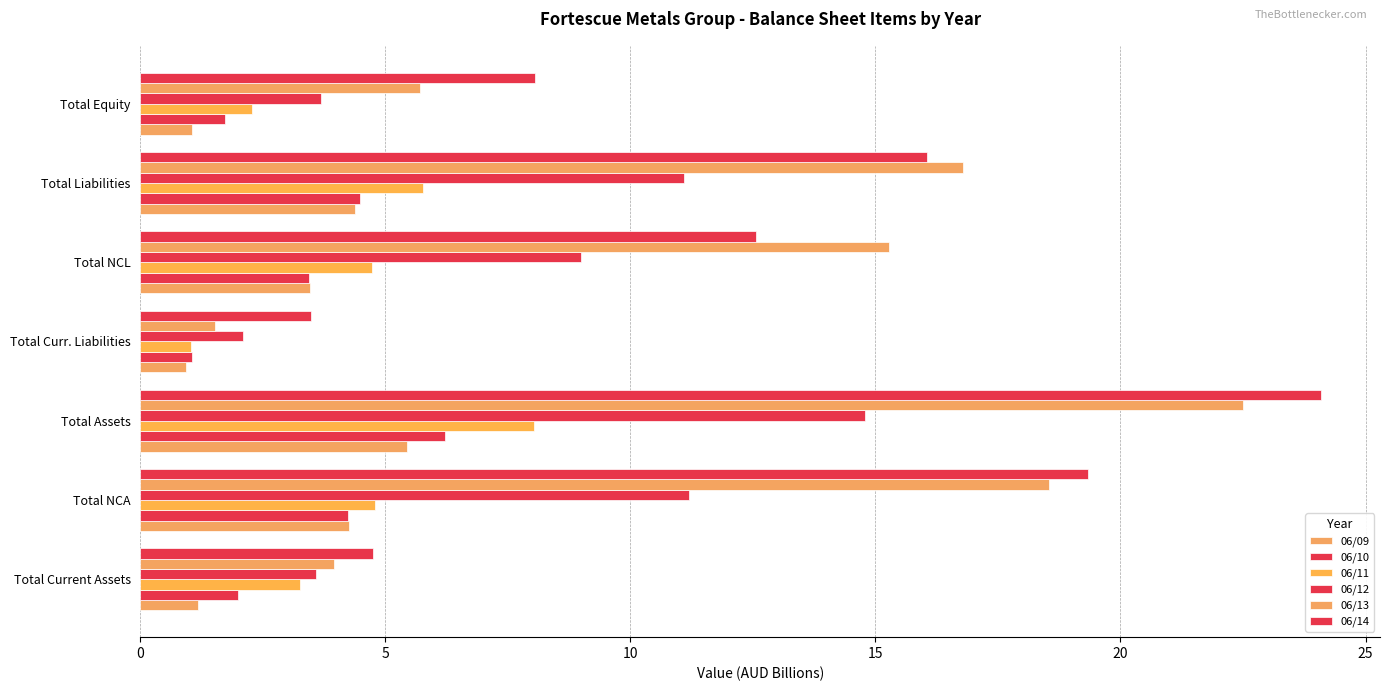

How many values in the 06/10 series exceed 3?

4